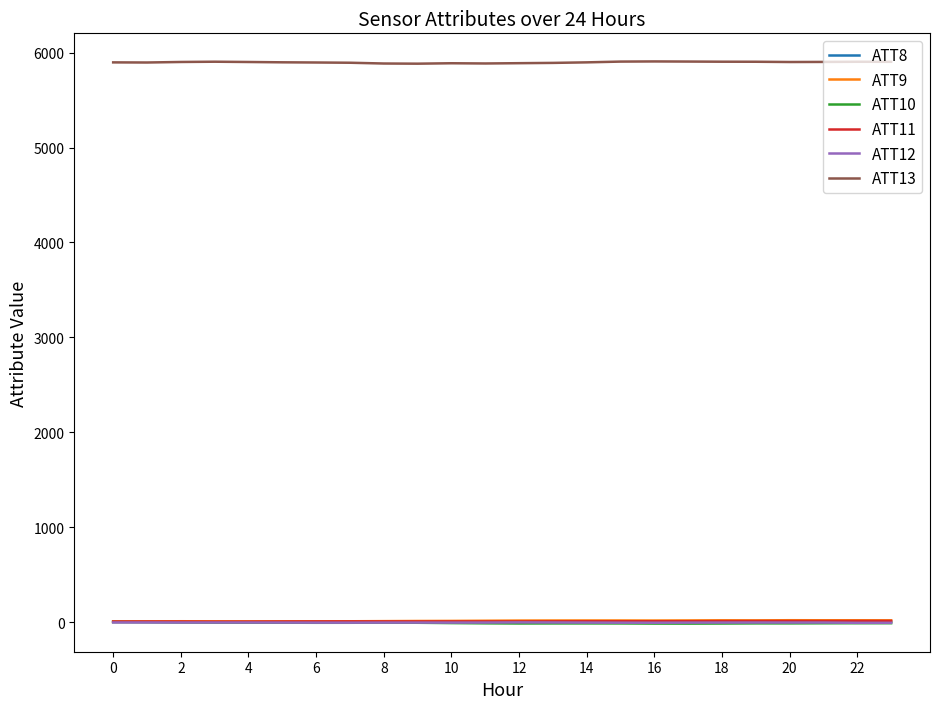

What is the maximum value shown in the chart?

5906.7